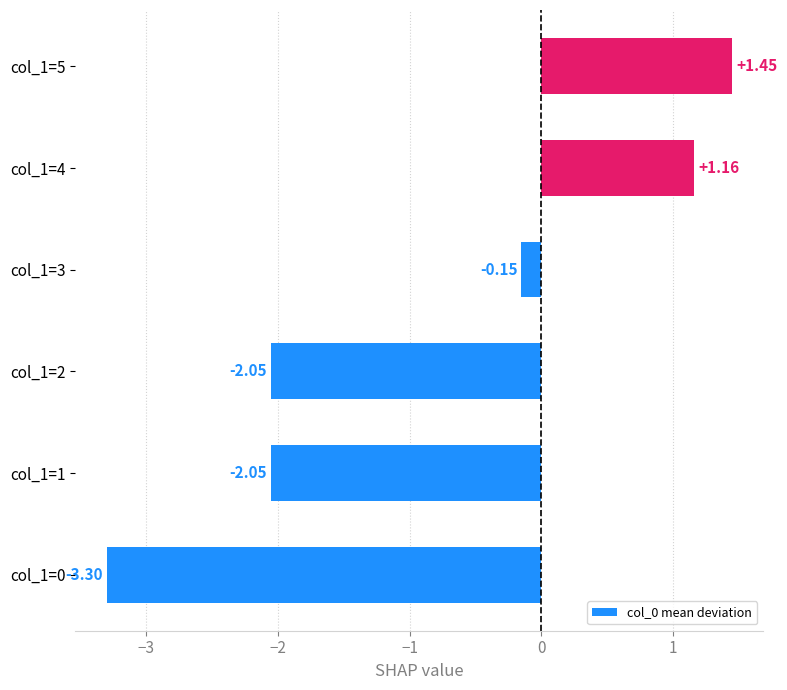

How many negative values are there?

4